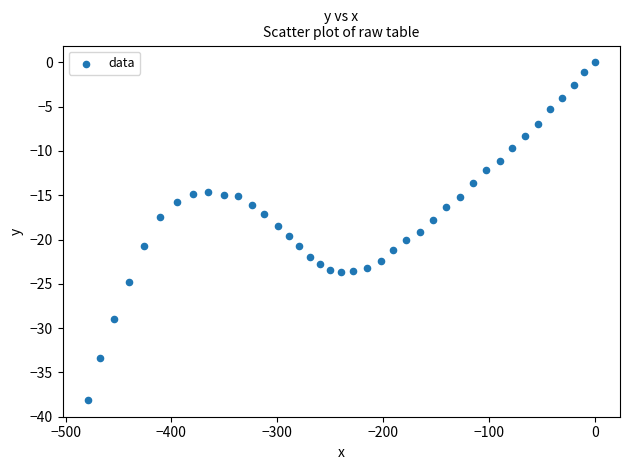

What is the range of X values (max minus min)?

478.9